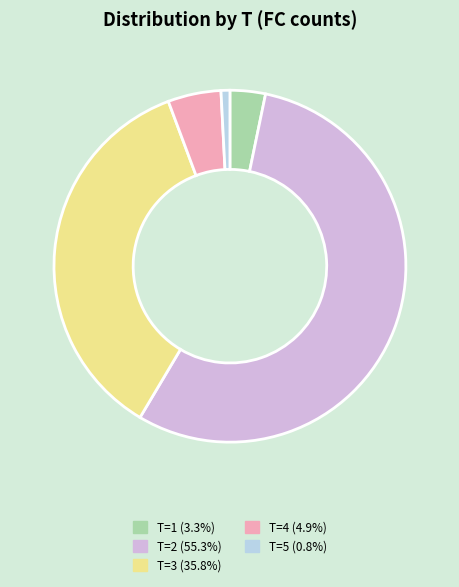

Is there a majority slice in this chart?

Yes